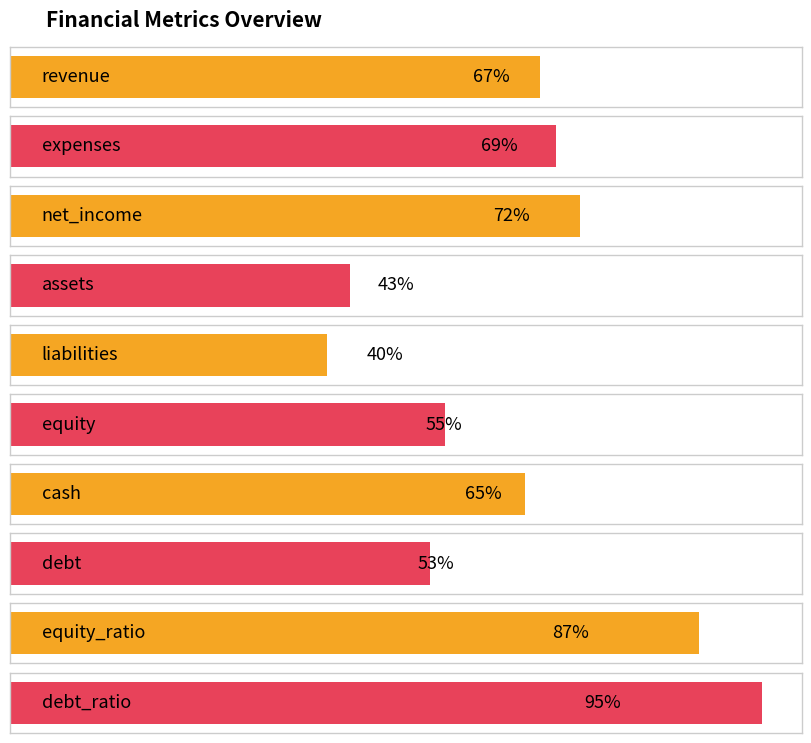

What is the average value?

65